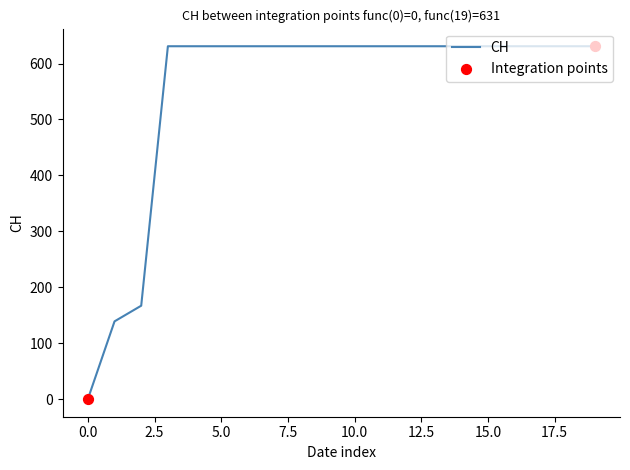

What is the maximum value shown in the chart?

631